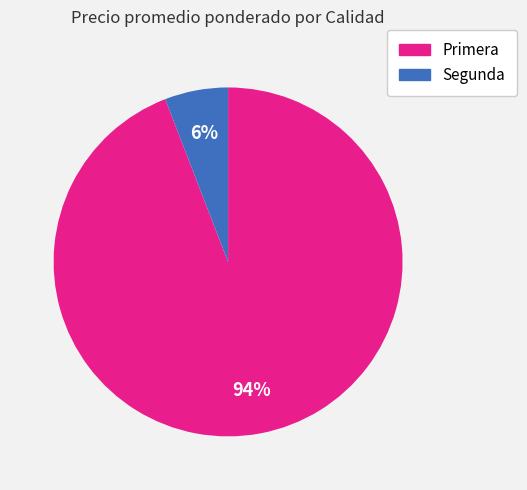

To the nearest percent, what is the average slice percentage?

50%